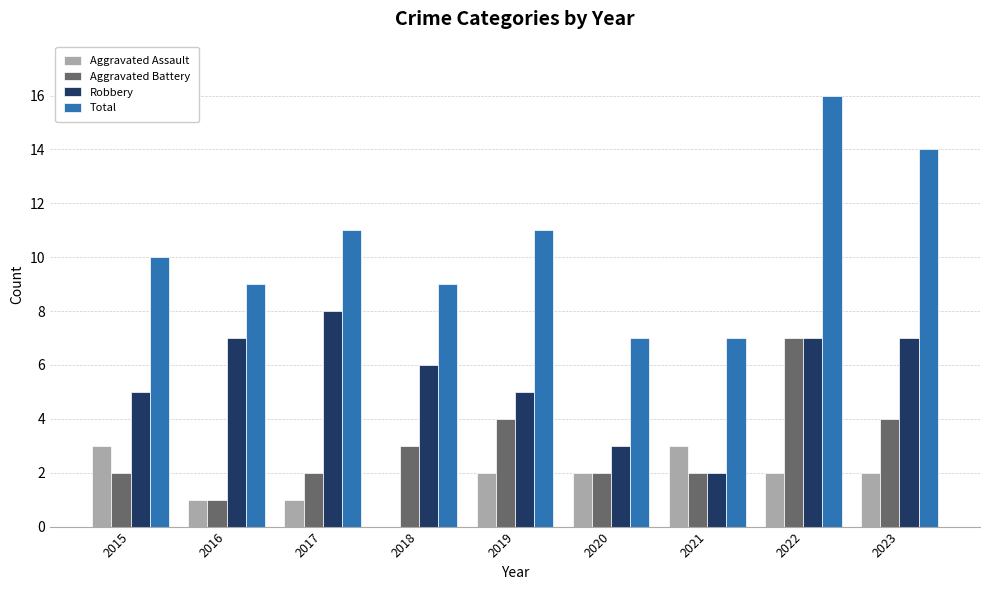

The value of Aggravated Assault at 2016 is 1. True or false?

True